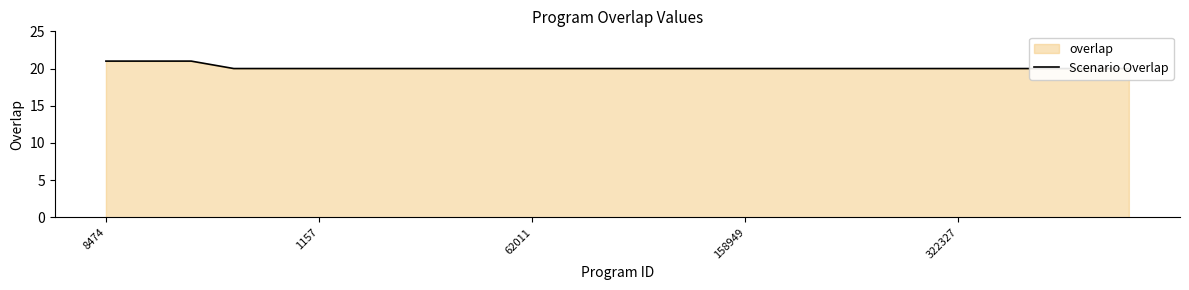

True or false: the data shows 10 at 14.

False